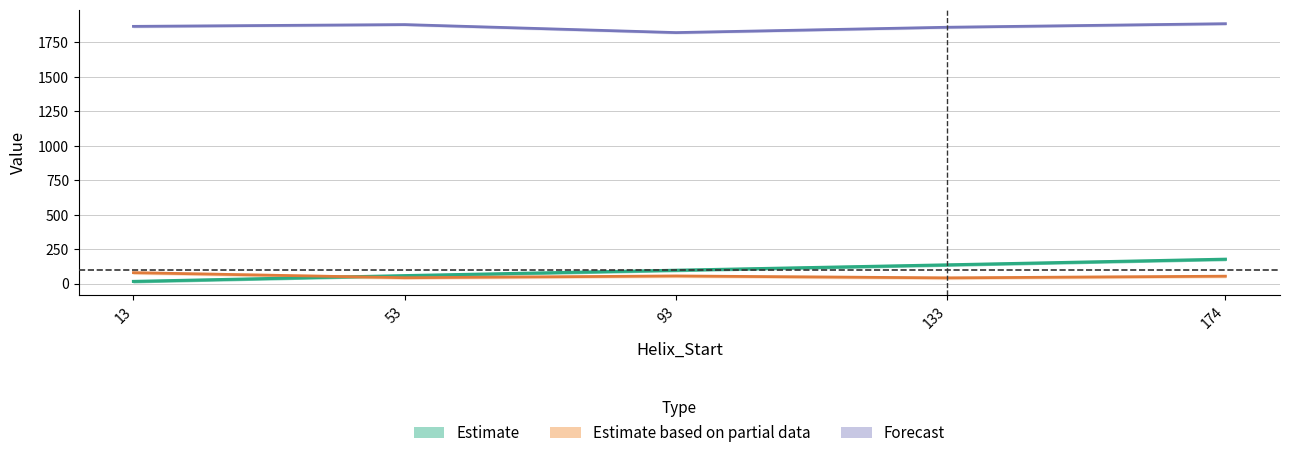

At which category does the chart reach its peak across all series?

174